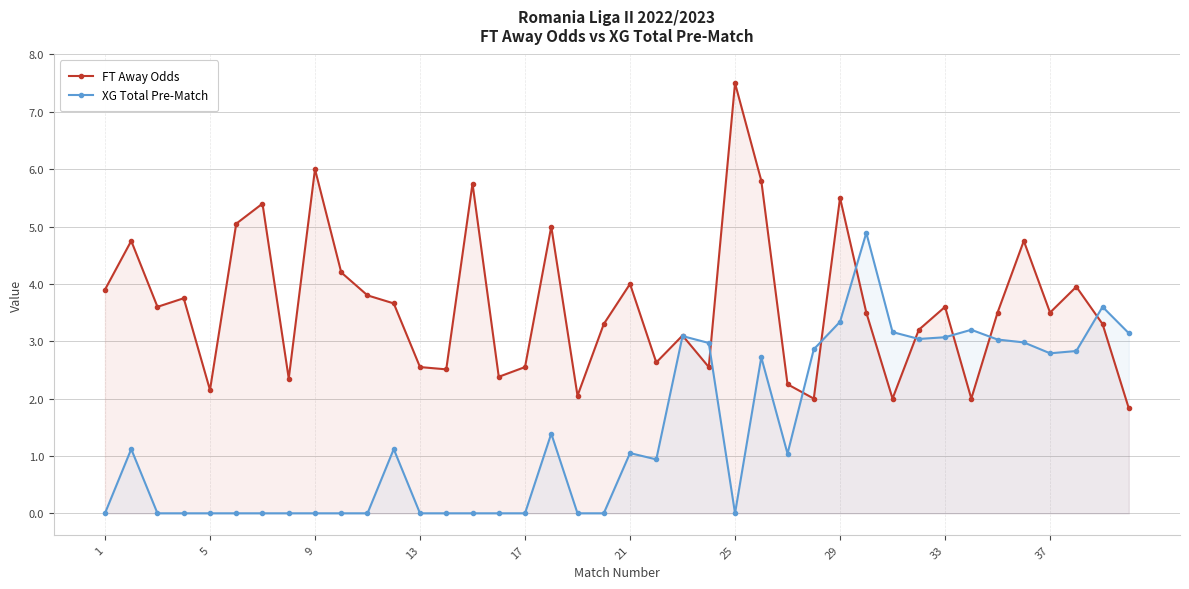

The XG Total Pre-Match series shows 0.5 at 21. True or false?

False